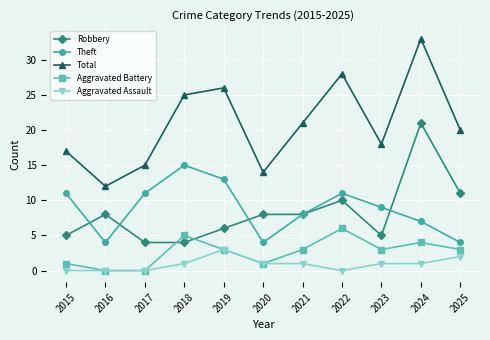

Count the number of data series in this chart.

5